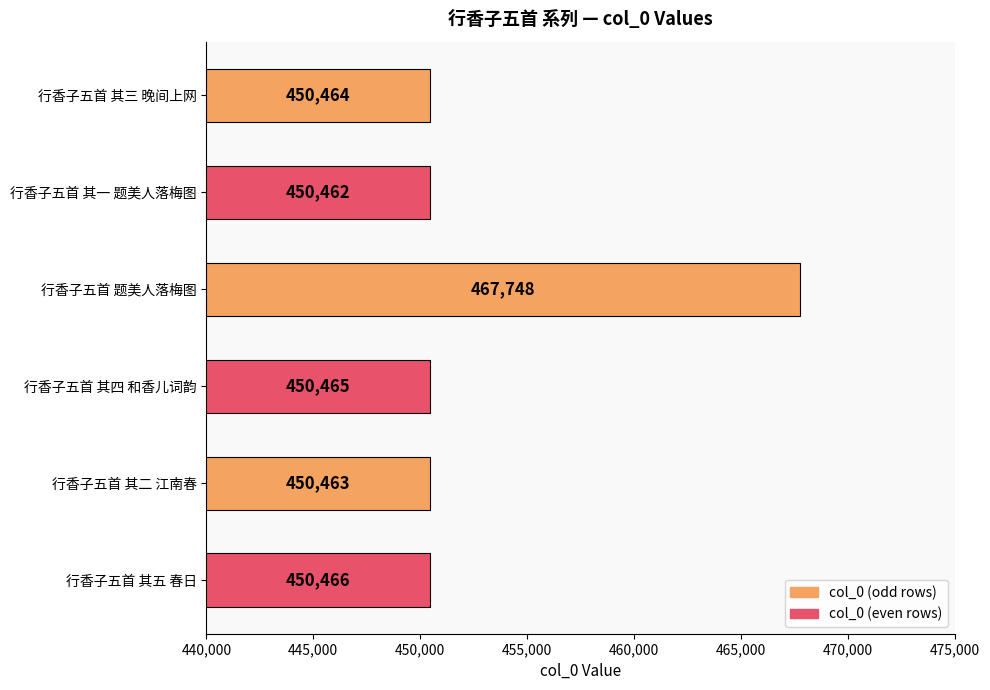

What is the greatest value displayed?

467748